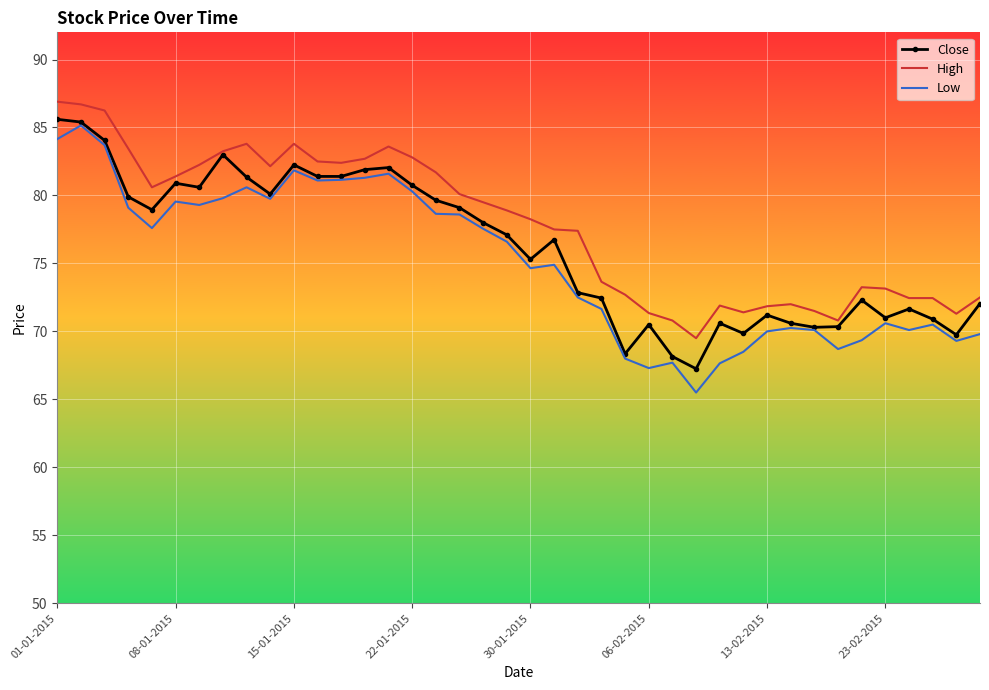

What is the maximum value for Low?

85.2